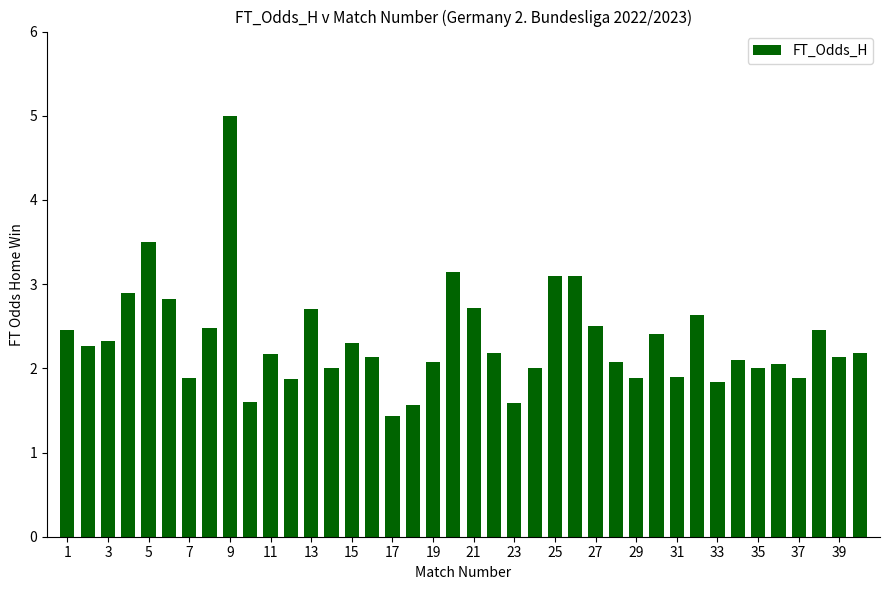

What is the maximum value shown in the chart?

5.0